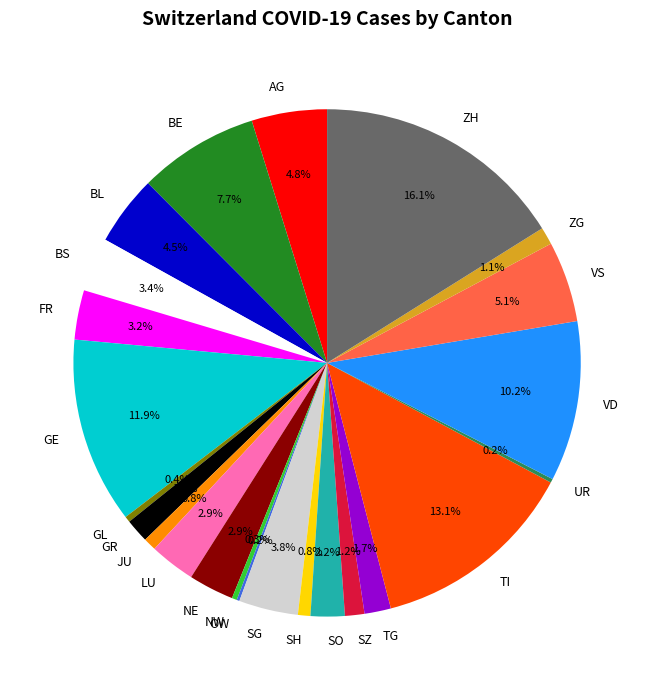

To the nearest percent, what portion does NW represent?

0%